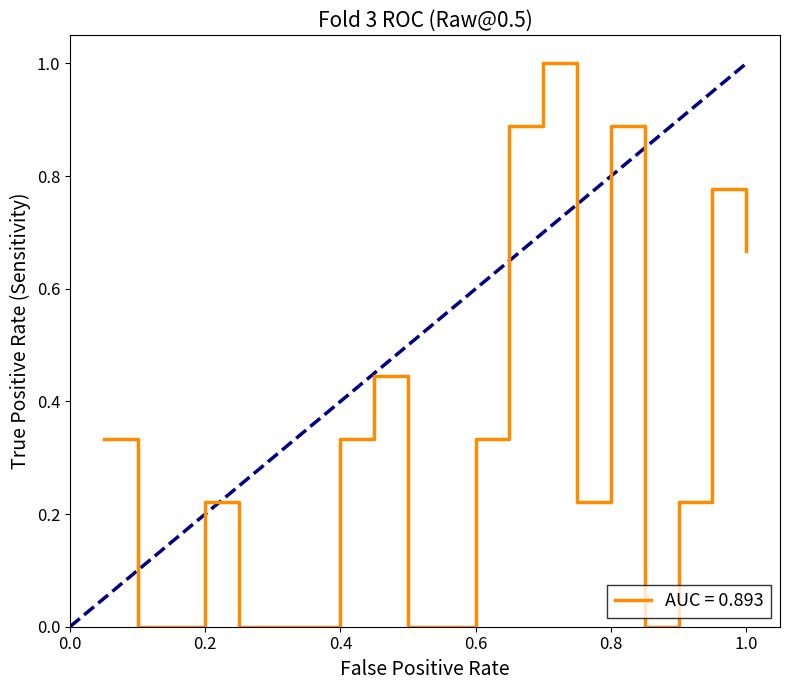

What is the greatest value displayed?

1.0